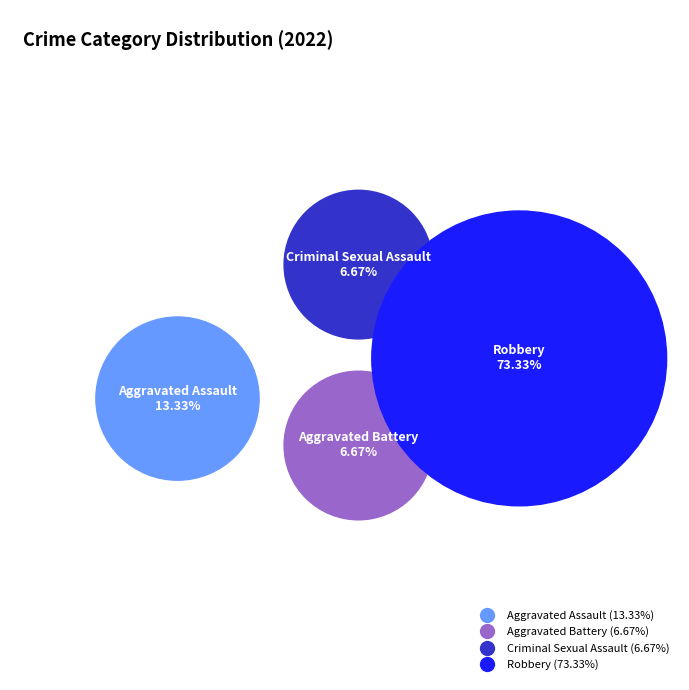

What is the ratio of the value at Robbery to the value at Aggravated Assault?

5.5